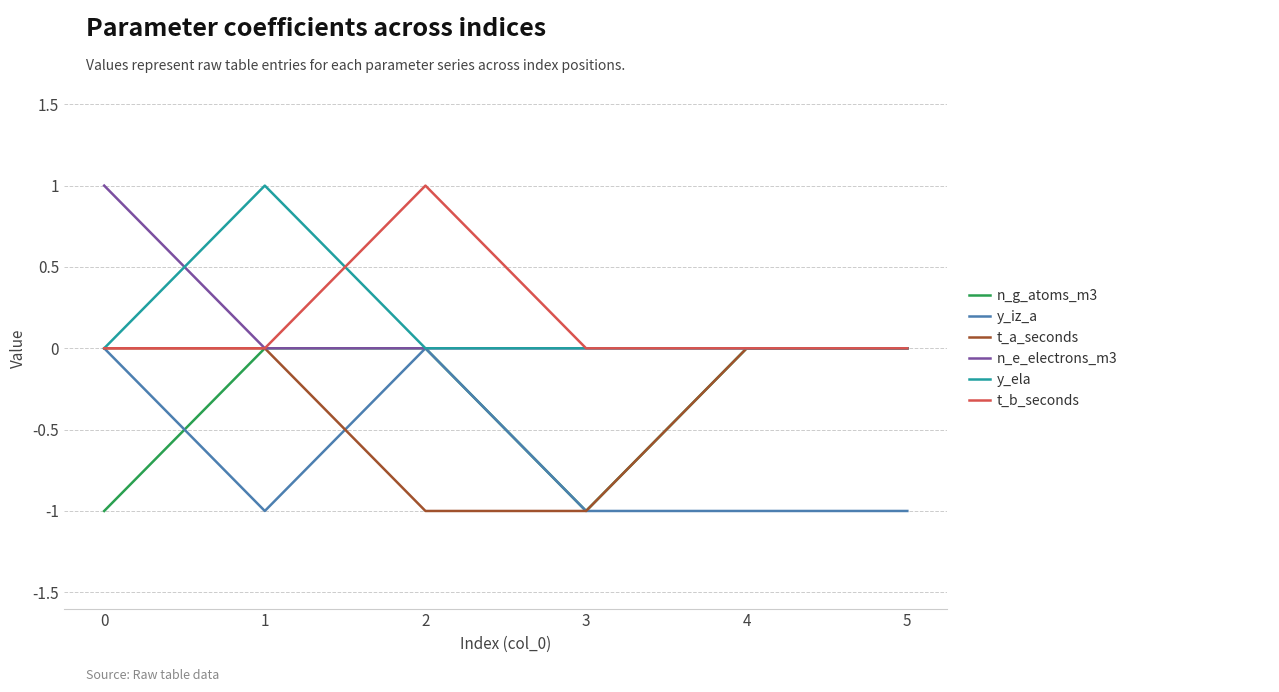

Reading left to right, what are all the values shown in this chart?

n_g_atoms_m3: 0=-1	1=0	2=0	3=-1	4=0	5=0
y_iz_a: 0=0	1=-1	2=0	3=-1	4=-1	5=-1
t_a_seconds: 0=0	1=0	2=-1	3=-1	4=0	5=0
n_e_electrons_m3: 0=1	1=0	2=0	3=0	4=0	5=0
y_ela: 0=0	1=1	2=0	3=0	4=0	5=0
t_b_seconds: 0=0	1=0	2=1	3=0	4=0	5=0